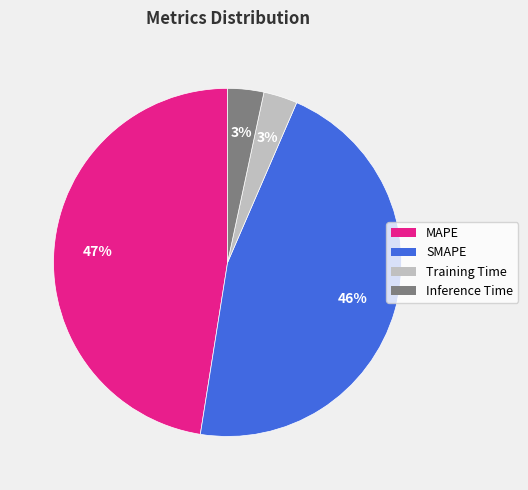

To the nearest percent, what portion does SMAPE represent?

46%